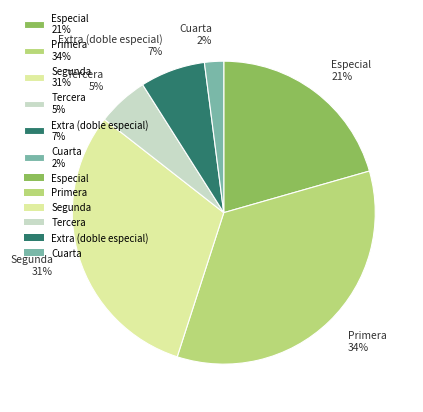

The Cuarta 2% slice represents 2% of the pie. True or false?

True